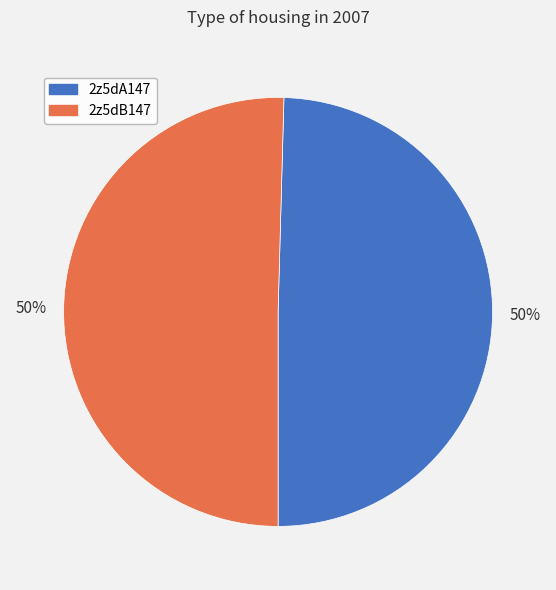

Is the sum of 2z5dB147 and 2z5dA147 greater than half?

Yes